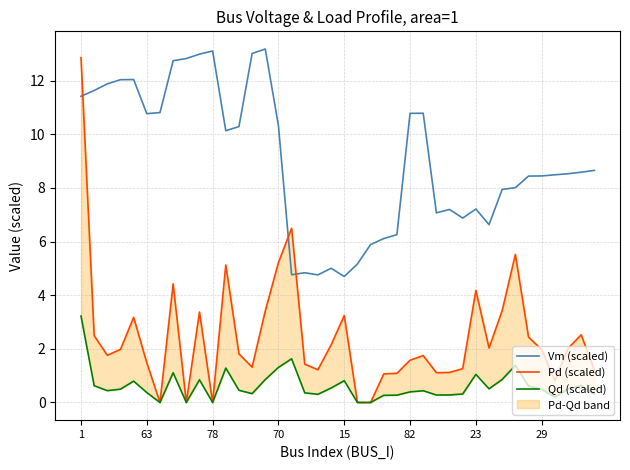

What is the difference between the maximum and second lowest values in the Qd (scaled) series?

3.2